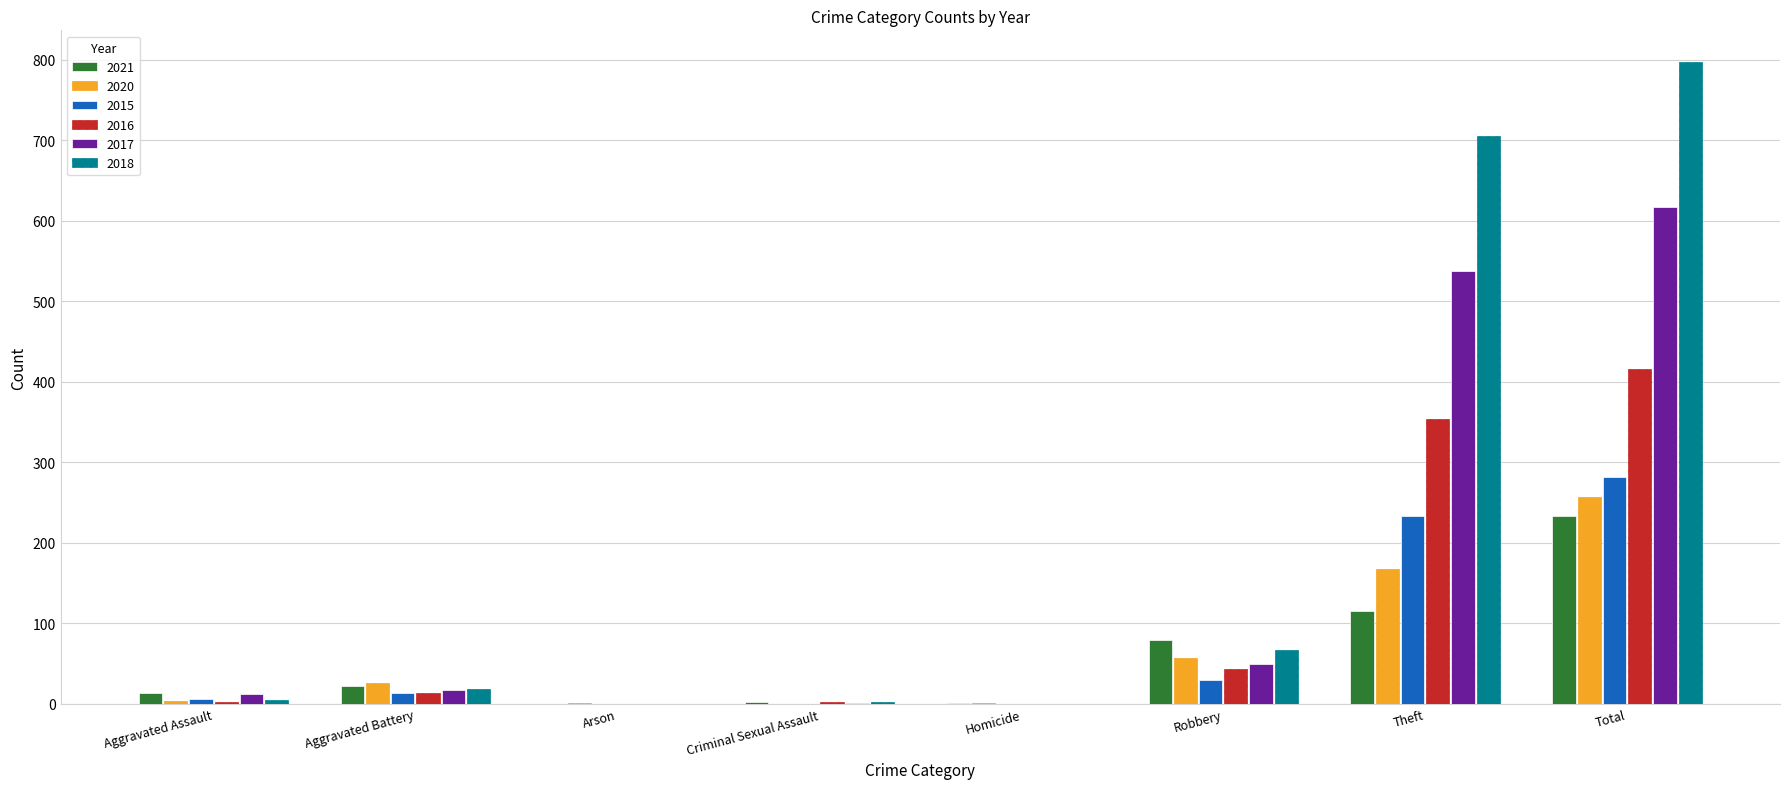

What is the average value of the 2018 series?

199